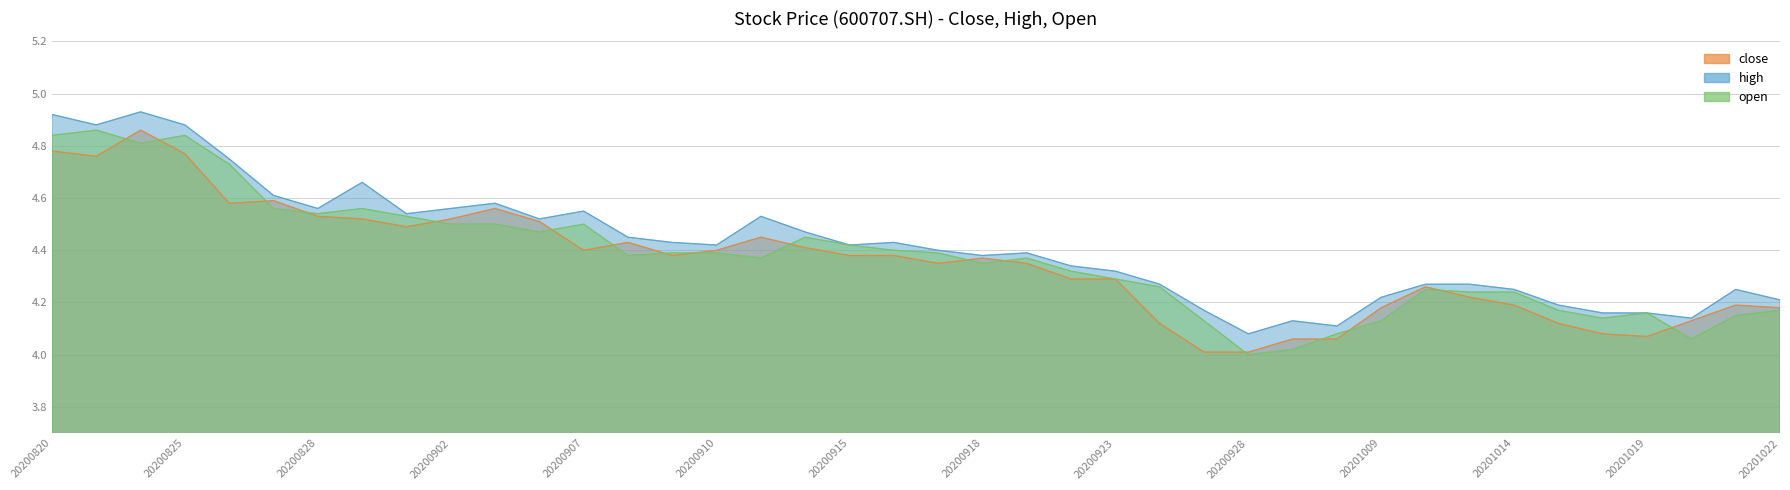

What are all the series names shown in the legend?

close, high, open